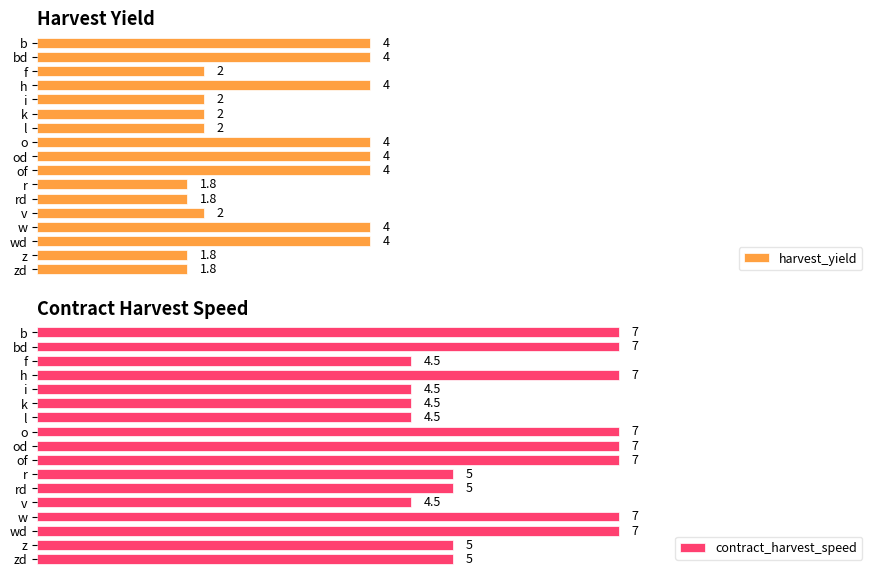

How many bars are there in total?

34